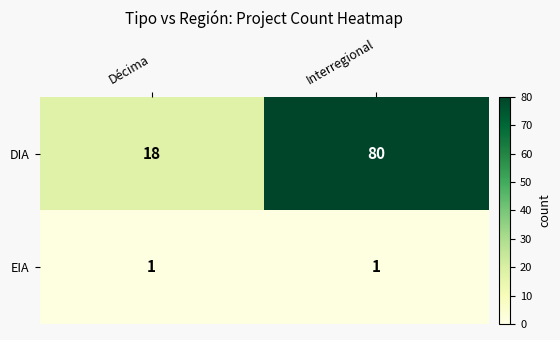

What is the total value across all series at Interregional?

81